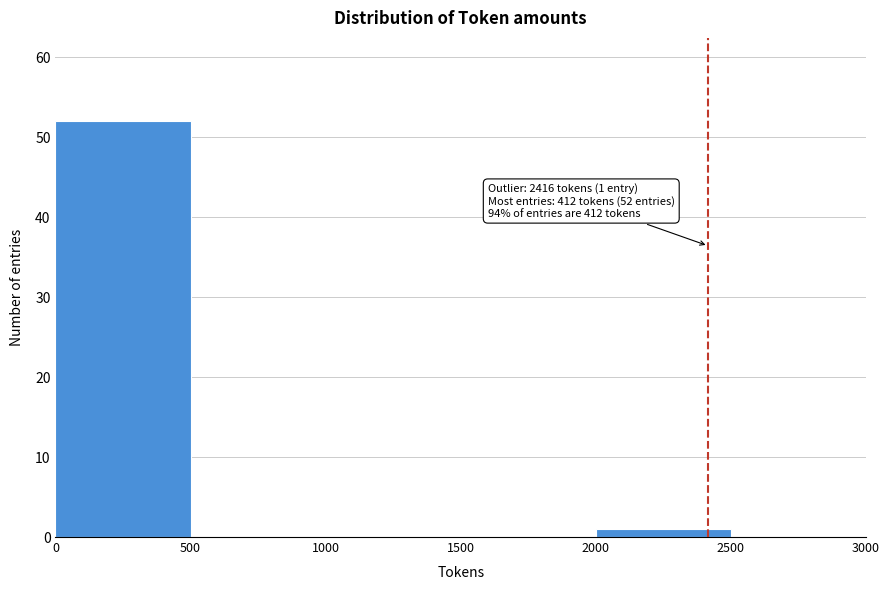

Which range on the x-axis has the tallest bar?

0 to 500